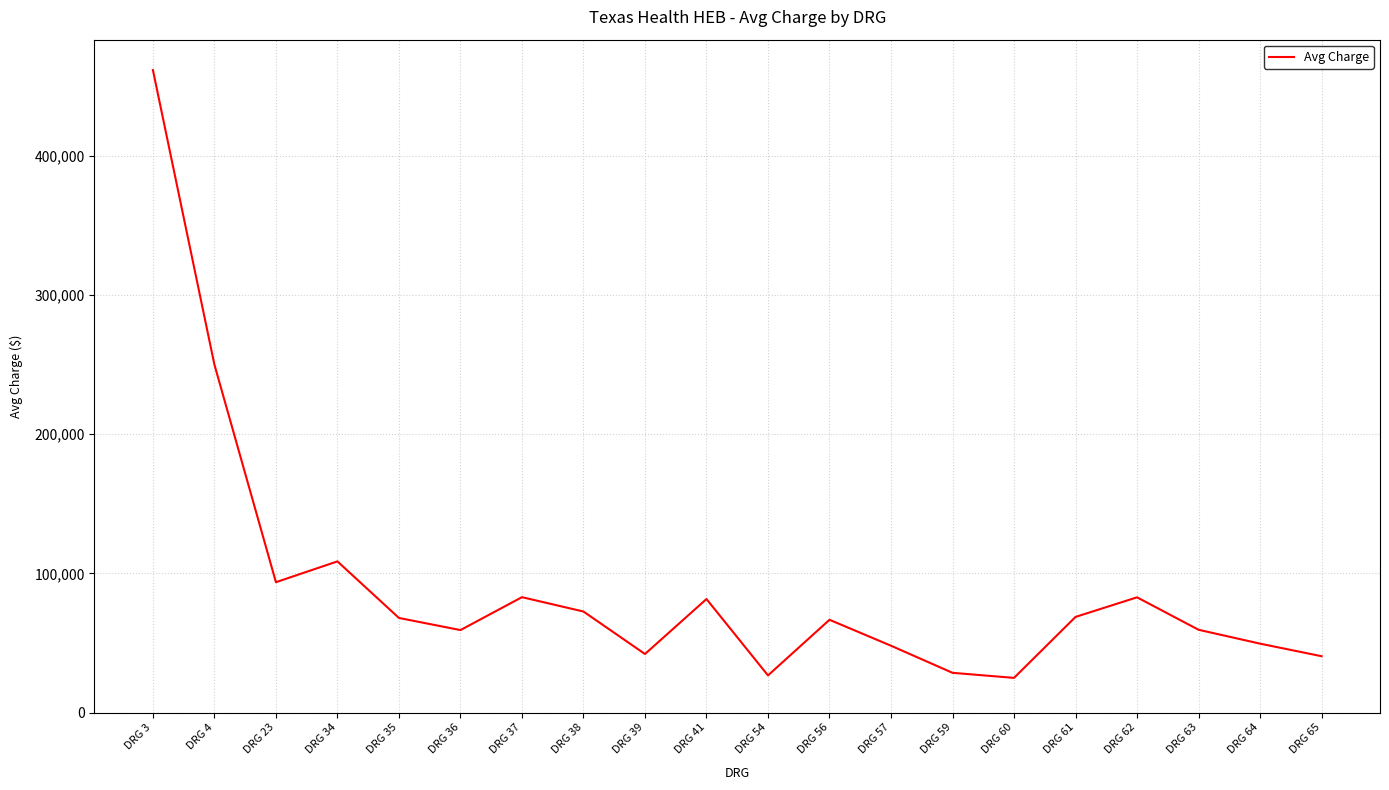

What is the average value?

90835.4